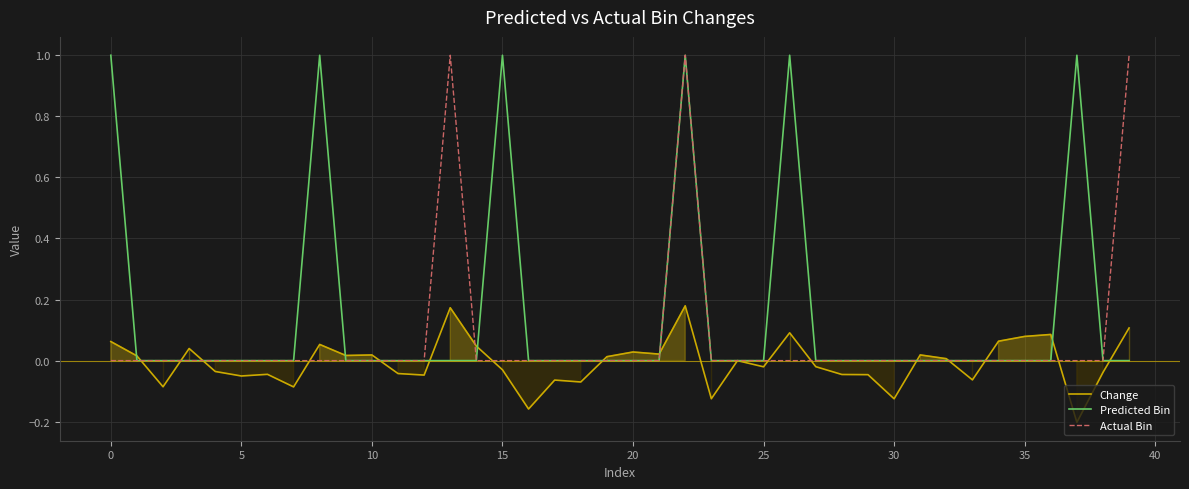

At which label is Change closest to 0?

24